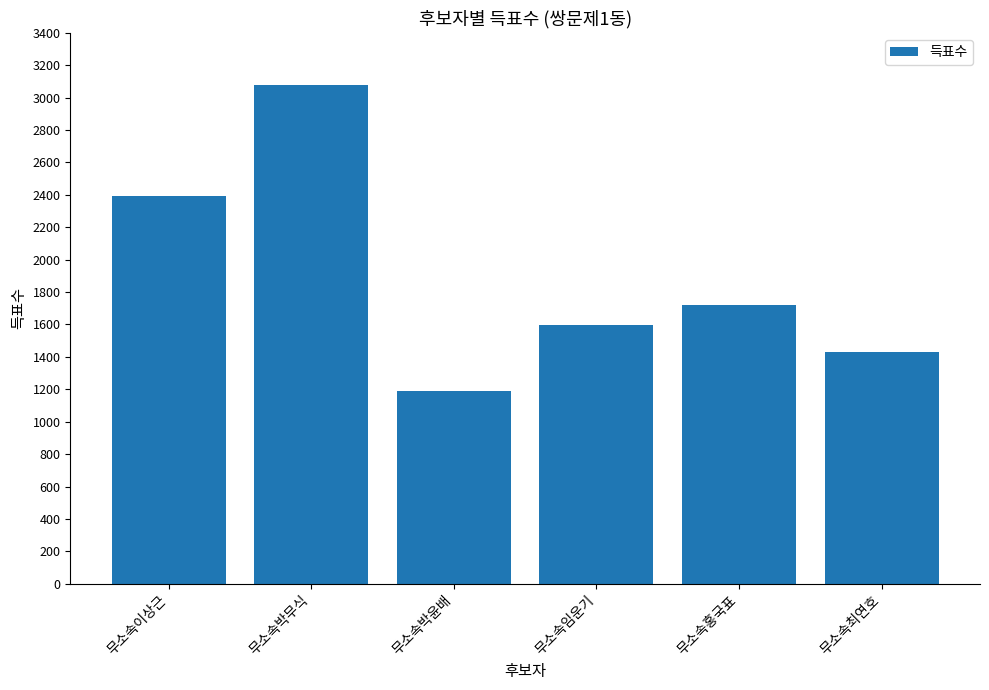

List the labels in order of value, smallest first.

무소속박윤배, 무소속최연호, 무소속임운기, 무소속홍국표, 무소속이상근, 무소속박무식